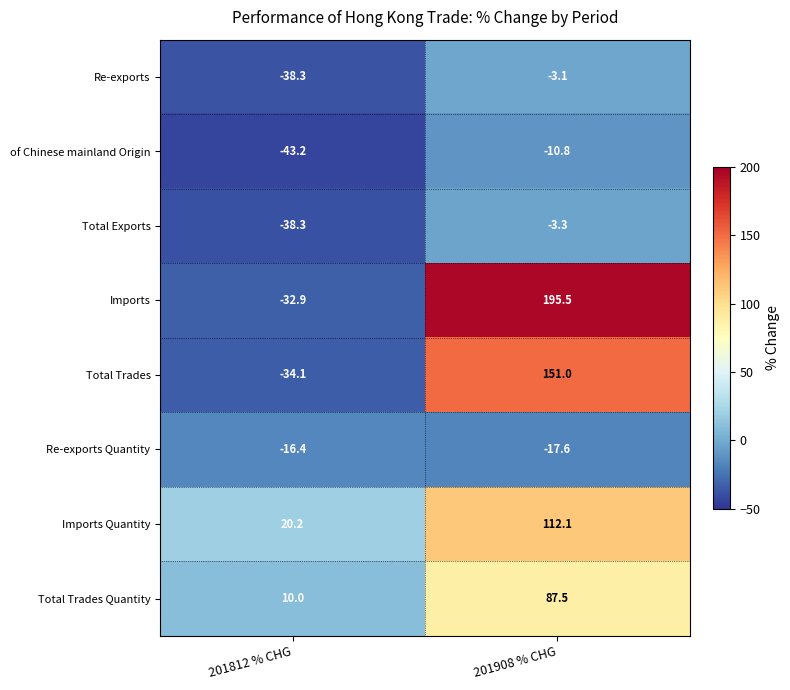

Which category has the lowest value in the Re-exports series?

201812 % CHG